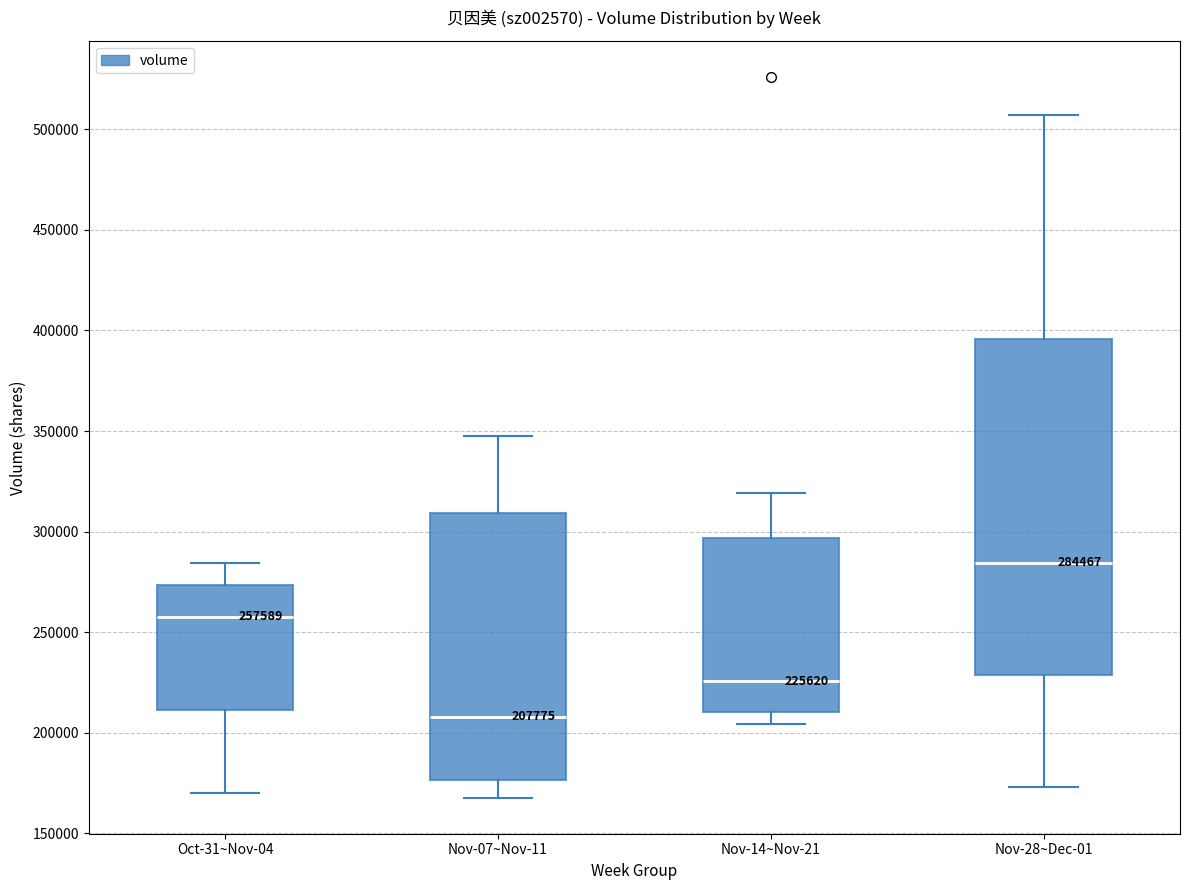

Comparing the boxes themselves (not the whiskers), which one is the tallest?

Nov-28~Dec-01